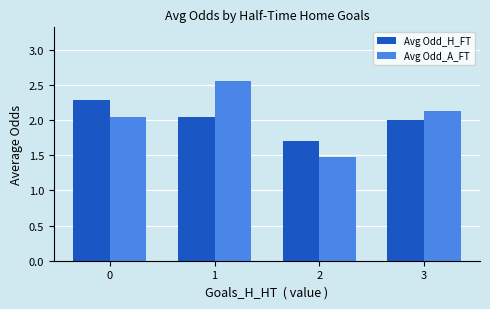

List the series in order of their peak value, lowest first.

Avg Odd_H_FT, Avg Odd_A_FT